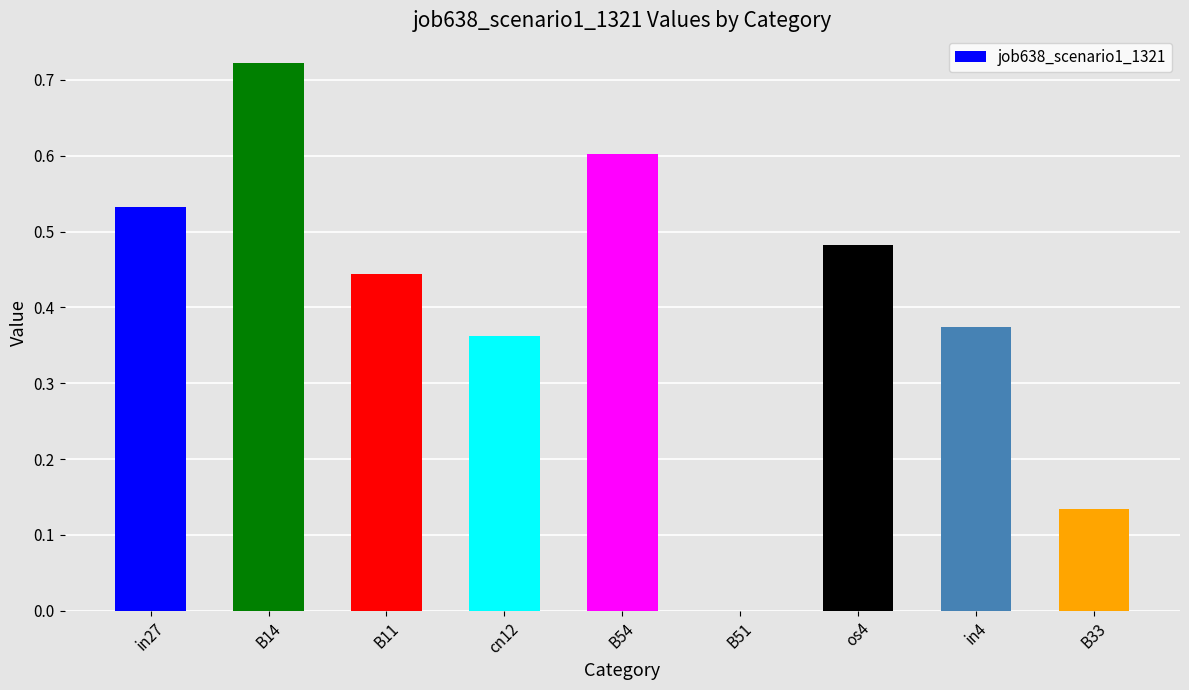

The value at B51 is 0.0. True or false?

True